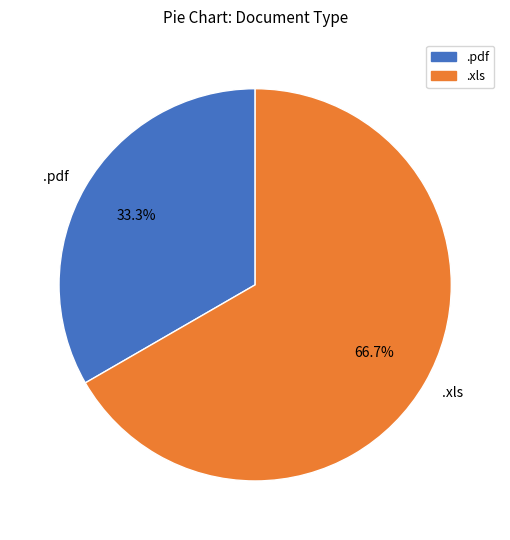

What is the ratio of the value at .xls to the value at .pdf?

2.0